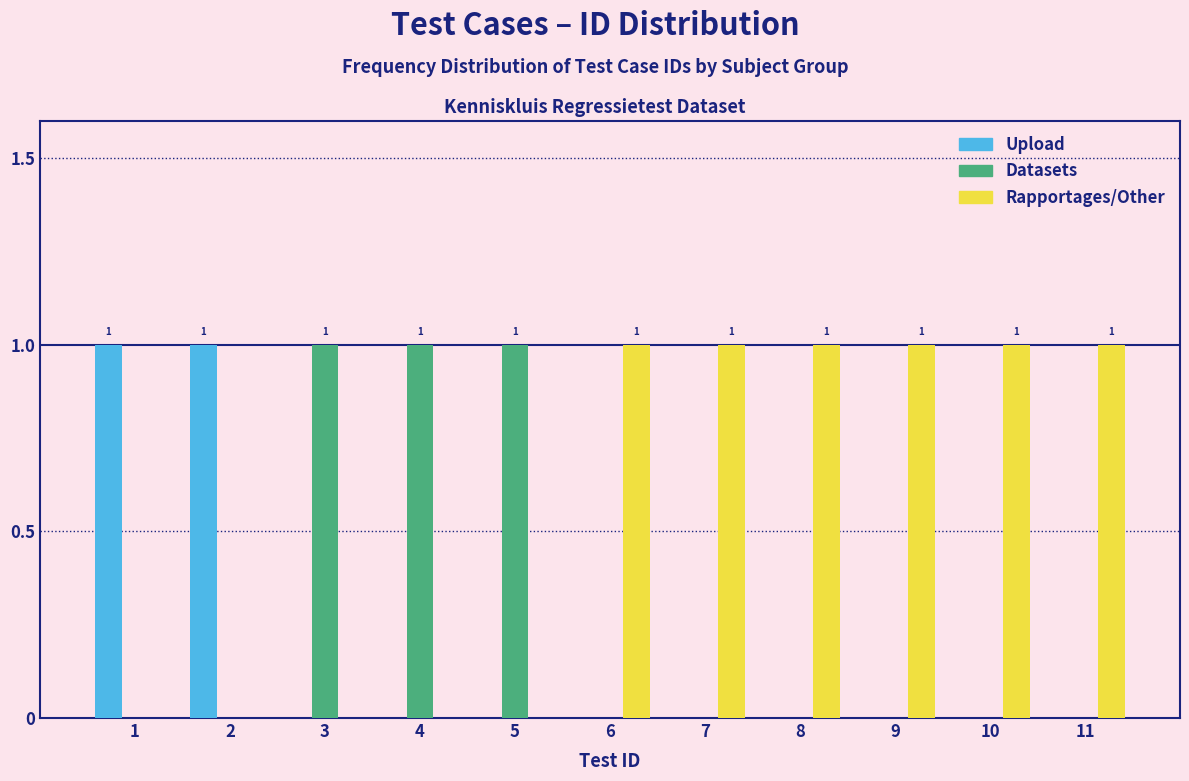

Is it true that Rapportages/Other equals -1 at 4?

False